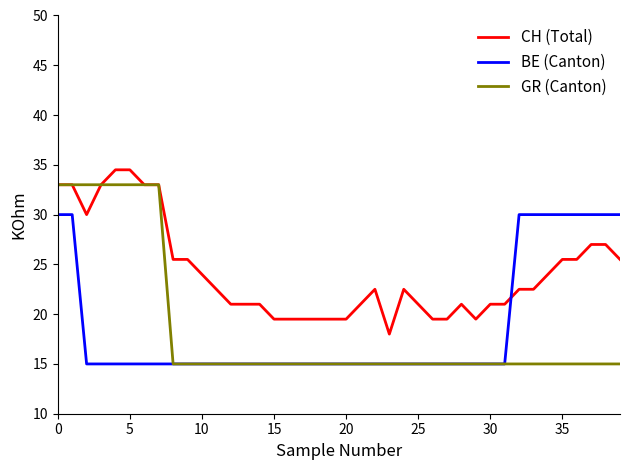

Which series has the widest spread of values?

GR (Canton)